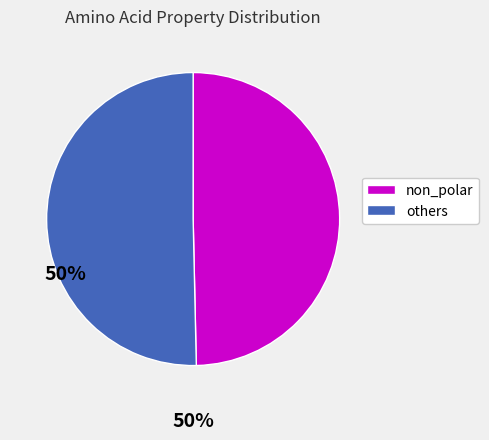

Is there a majority slice in this chart?

Yes